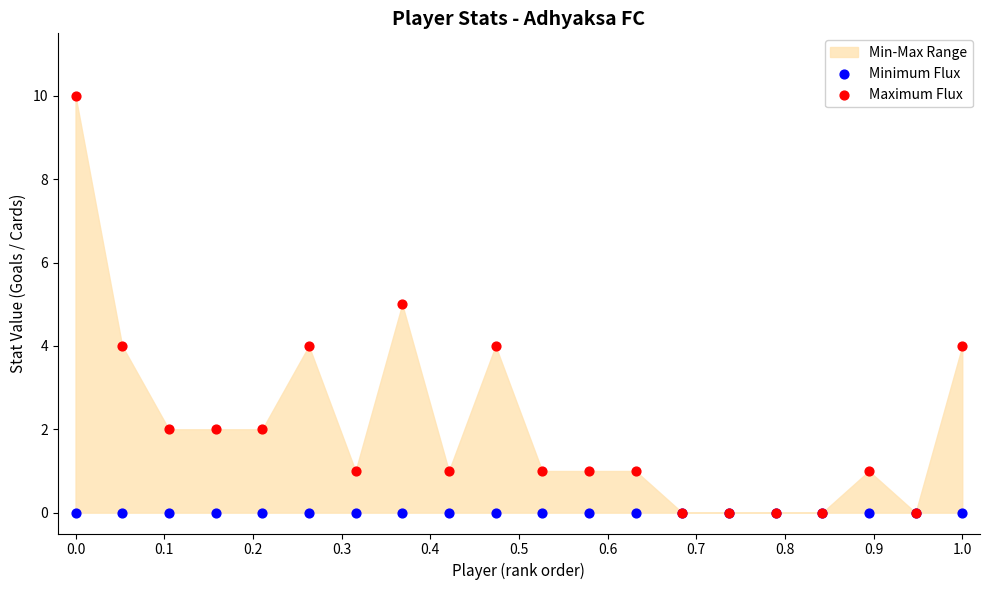

Which series contains the highest Y value?

Maximum Flux